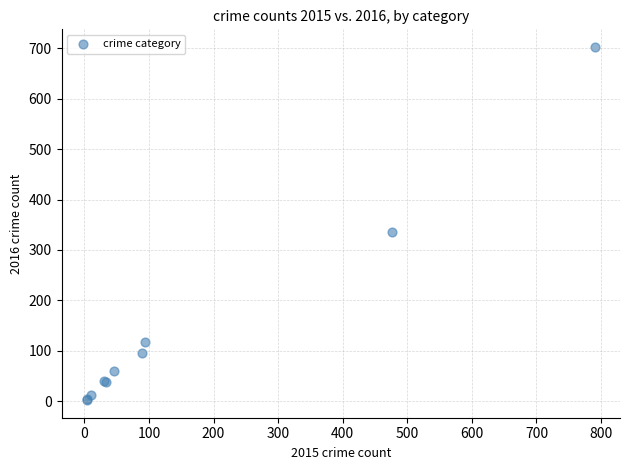

What Y value in the scatter plot is closest to 352?

335